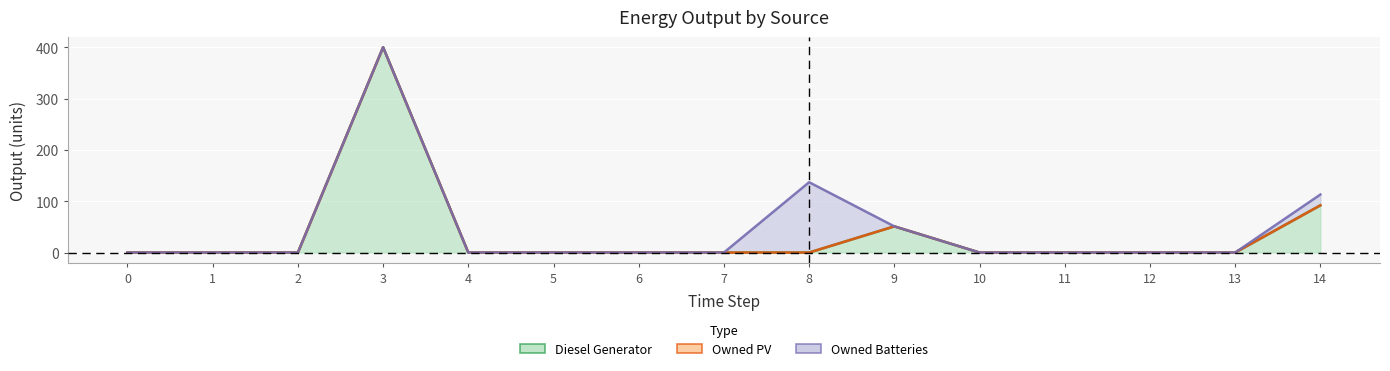

At how many categories does at least one series exceed 144?

1